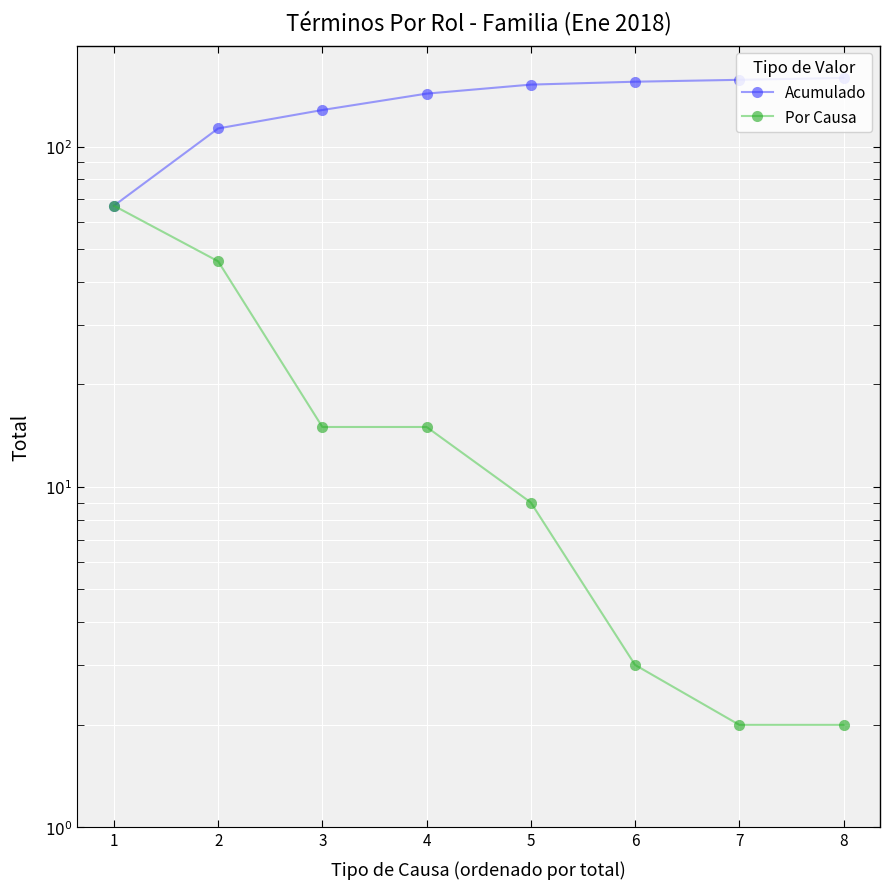

True or false: Por Causa and Acumulado intersect in this chart.

False